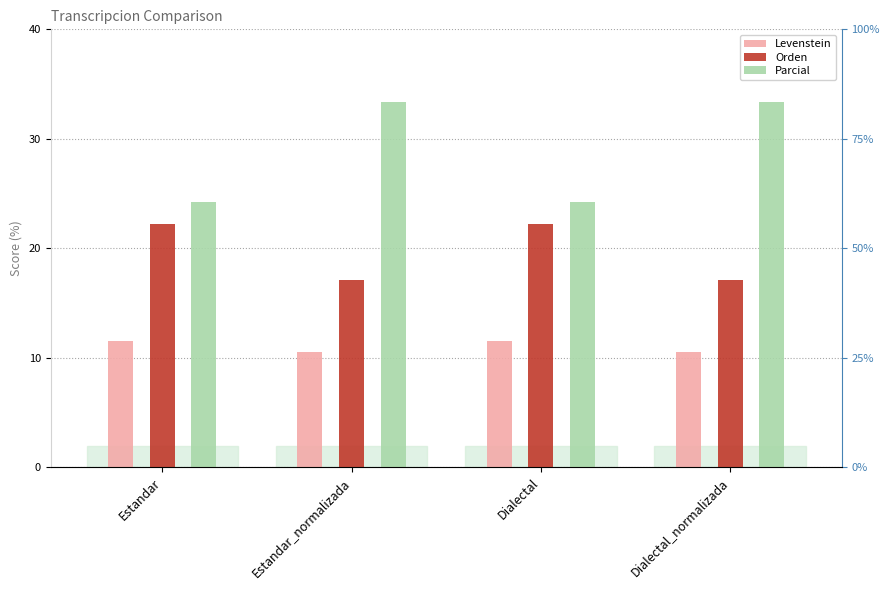

True or false: Levenstein has a value of 7.9 at Dialectal.

False